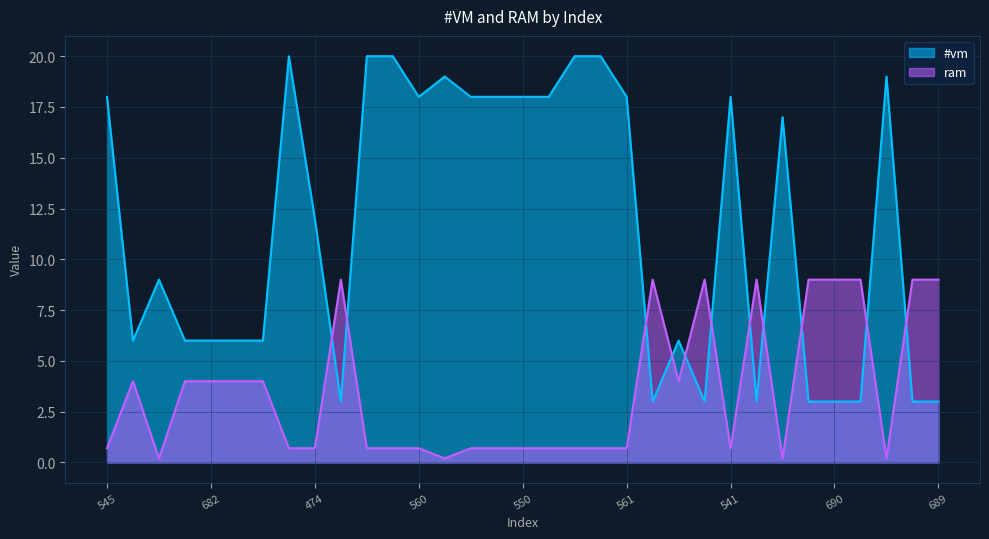

True or false: ram has more than 1 interior local peaks.

True